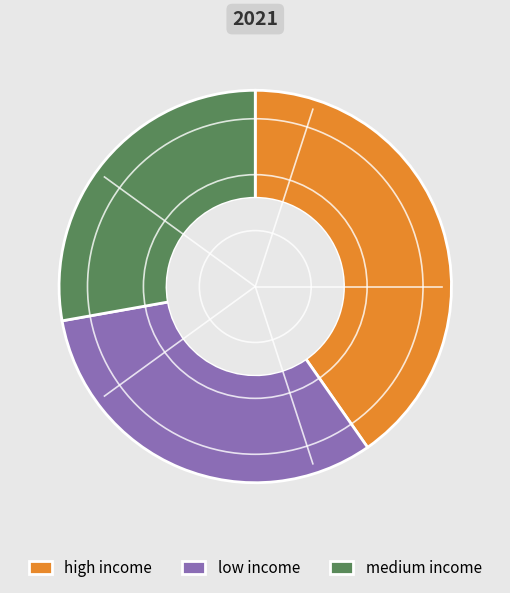

Does low income represent more than half of the total?

No